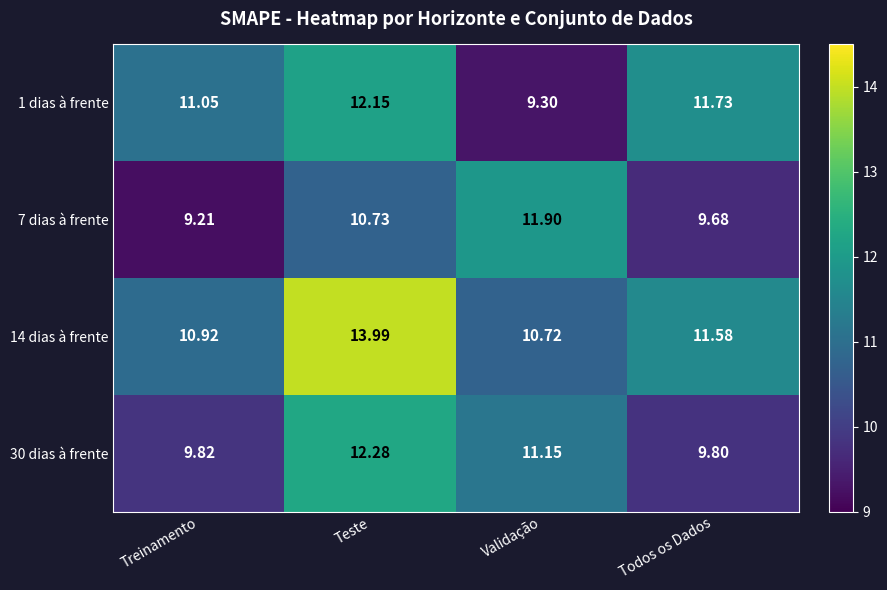

At how many categories does at least one series exceed 9?

4